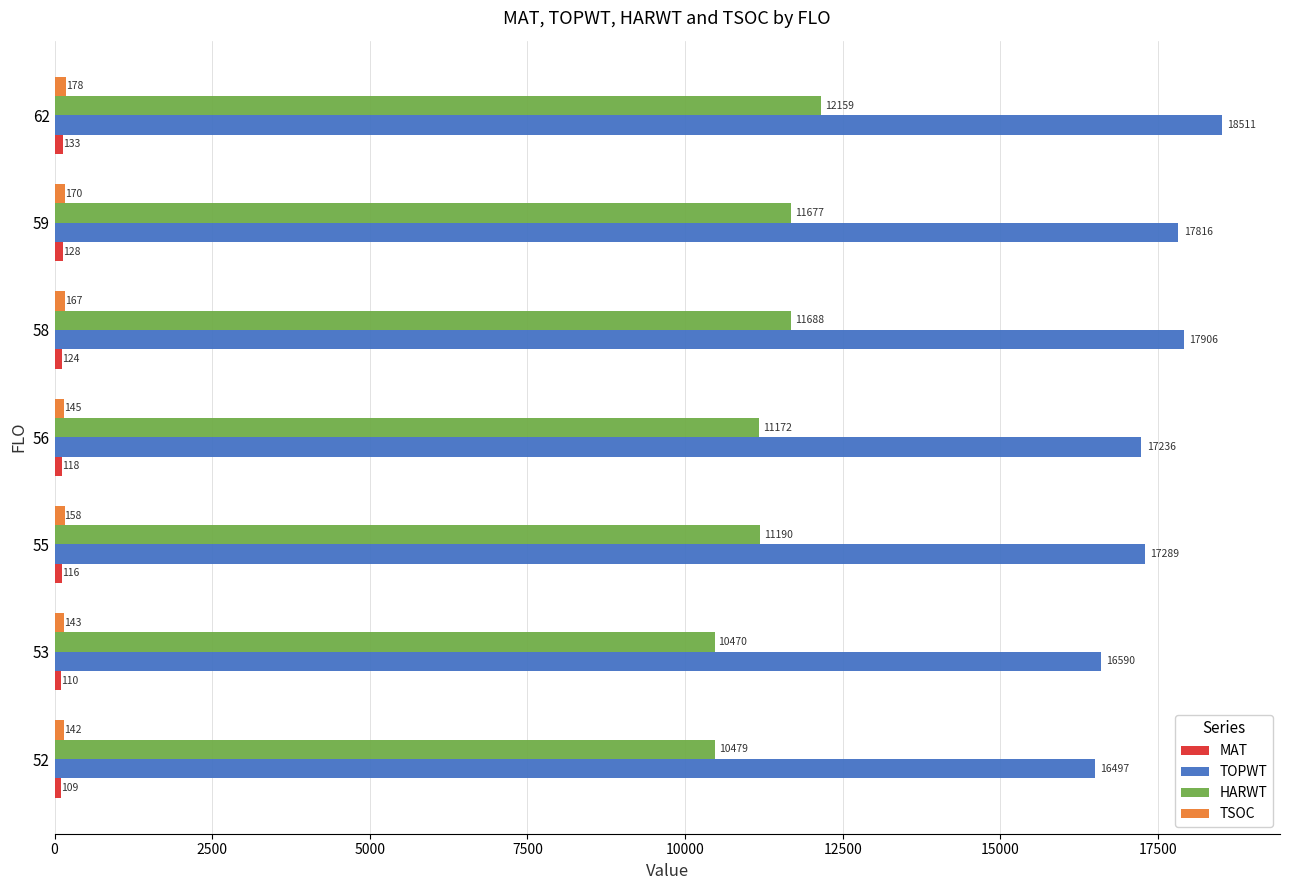

At how many categories does at least one series exceed 9808?

7